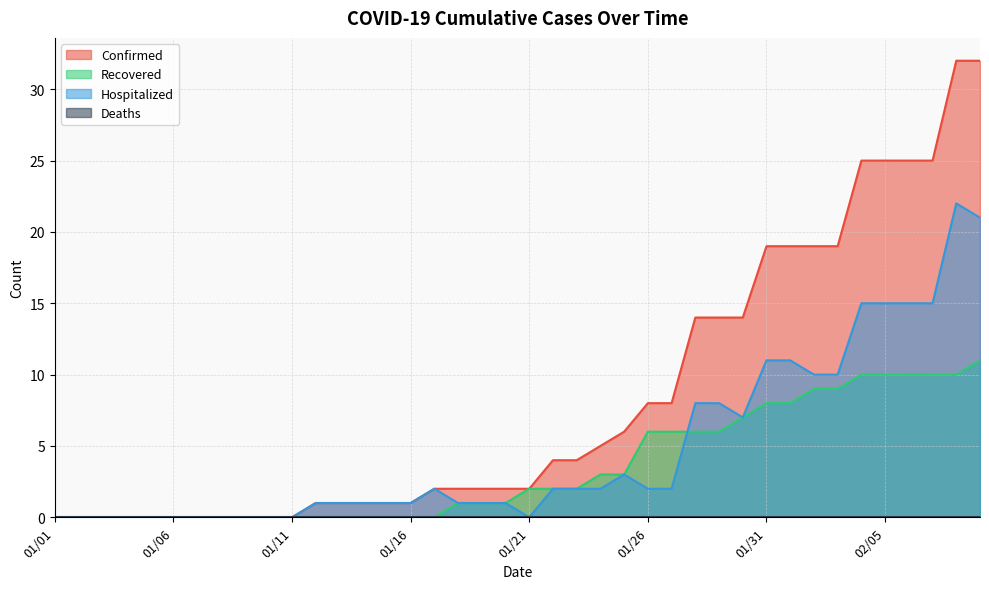

What is the maximum value for Hospitalized?

22